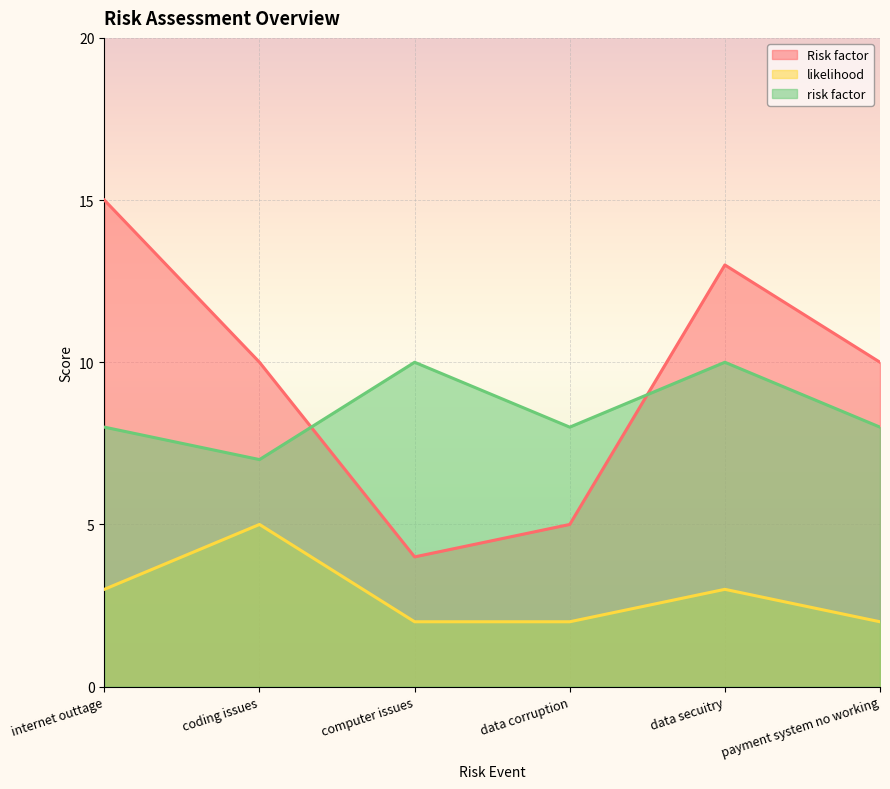

True or false: Risk factor has more than 0 interior local peaks.

True